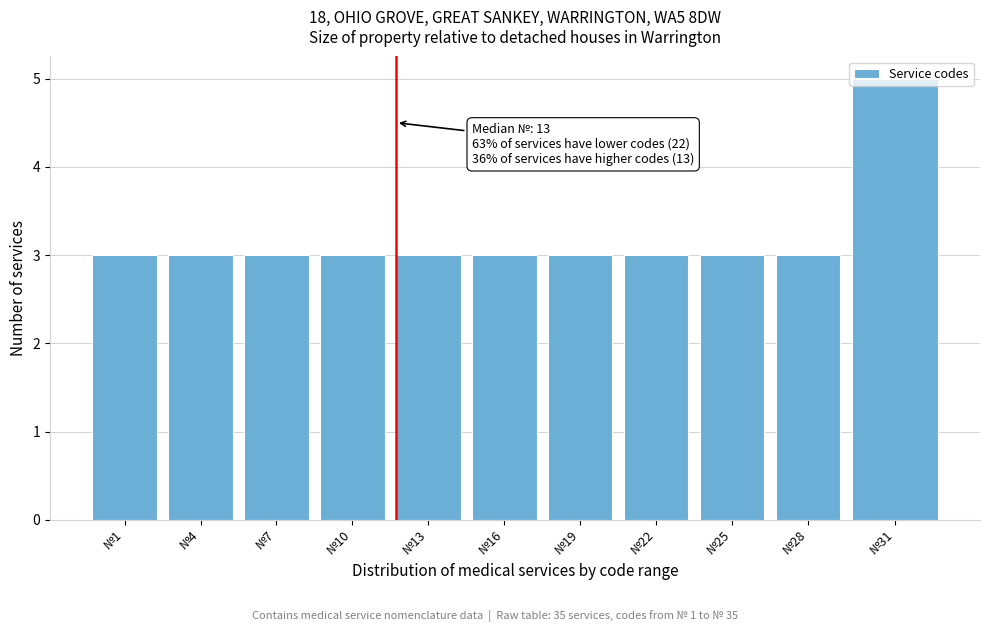

What is the approximate value at №19?

3